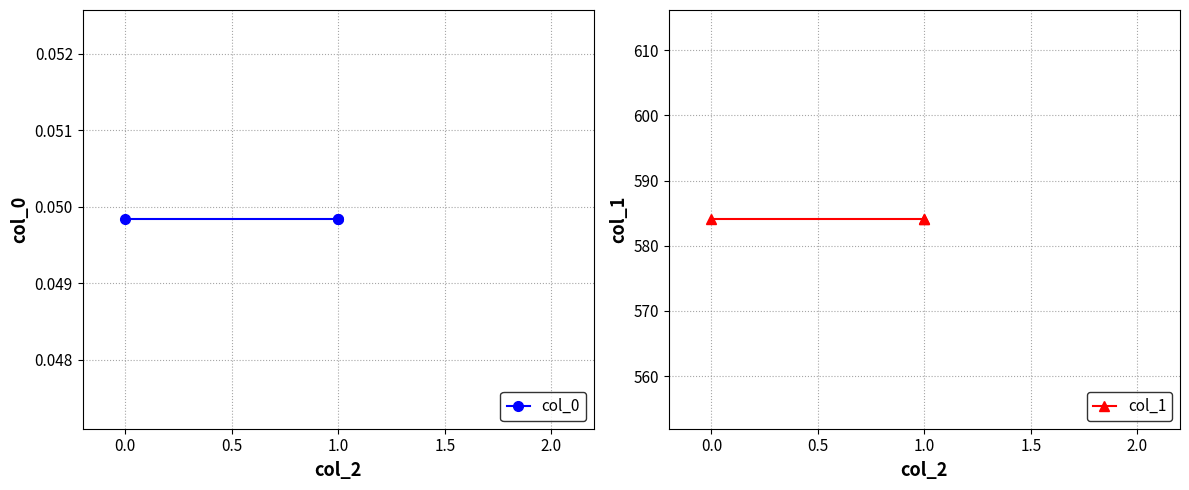

What is the sum of all col_0 values?

0.1